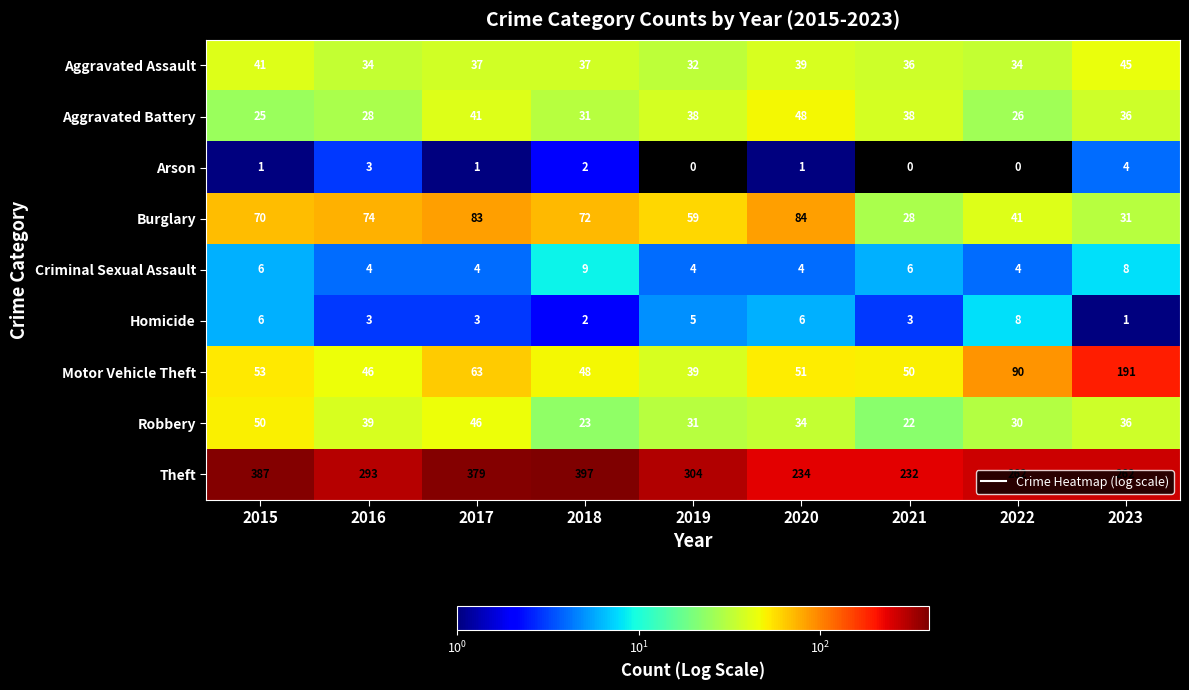

Is the value of Aggravated Assault at 2018 greater than the value of Criminal Sexual Assault at 2019?

Yes